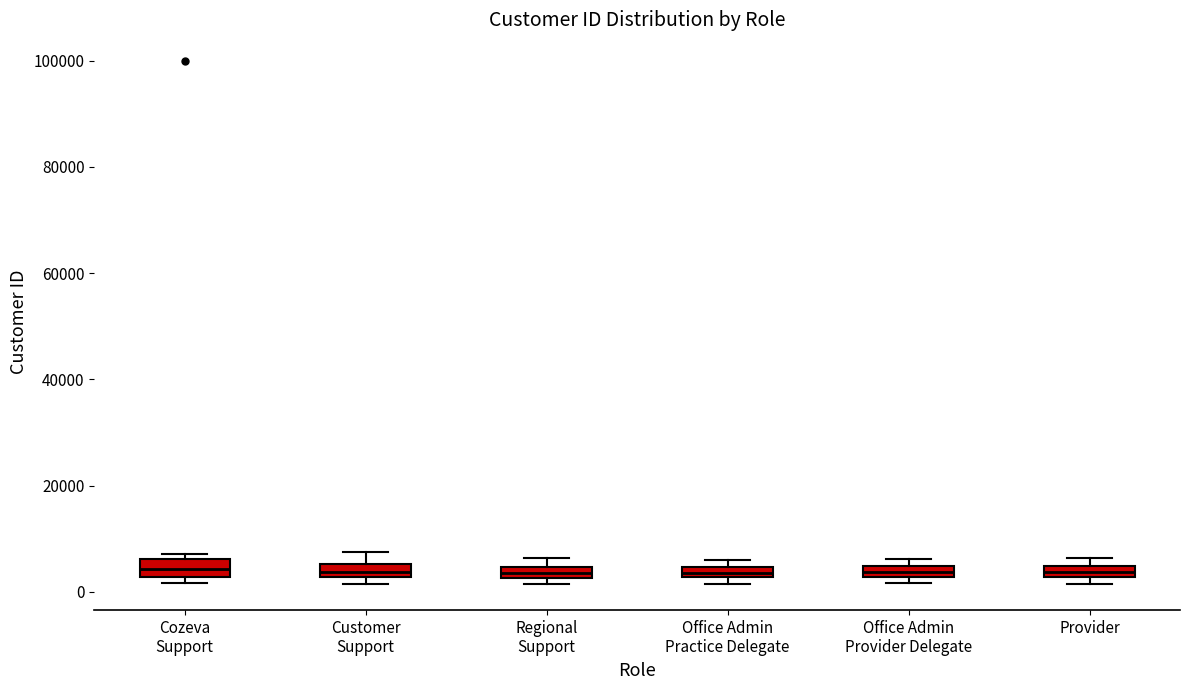

Where is the upper edge of the box for Customer Support on the y-axis? The values are not printed on the chart, so give them approximately, as read against the axis.

6000